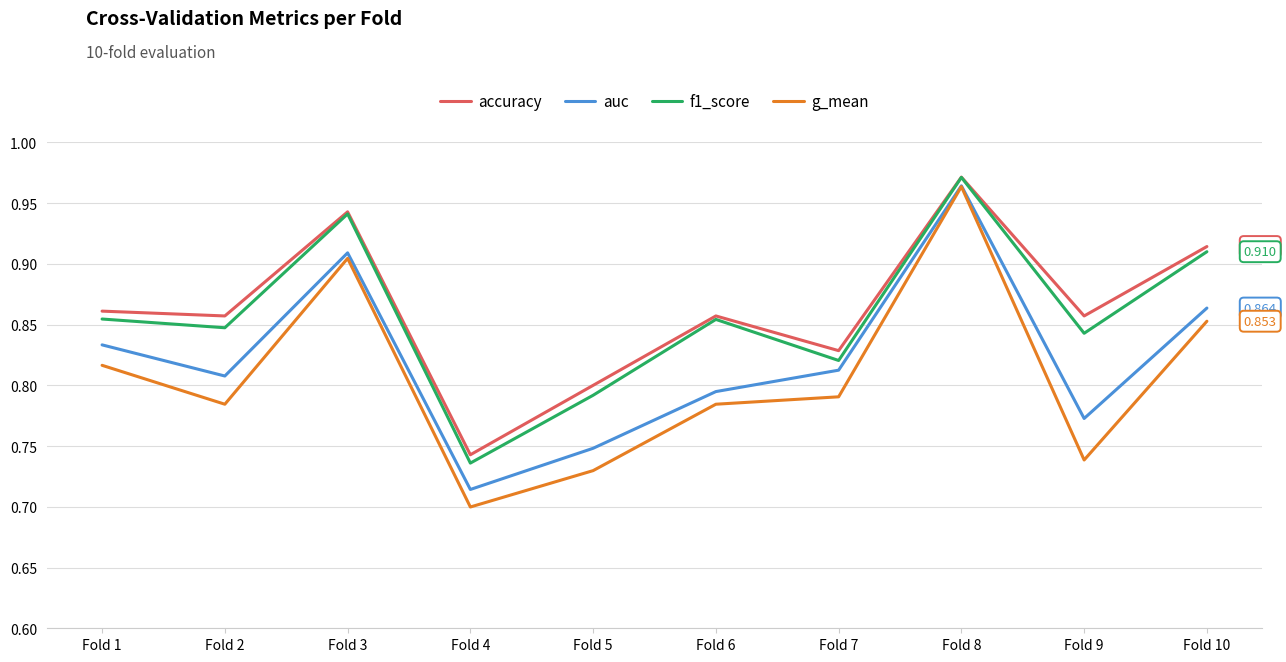

Which series changed the most between Fold 4 and Fold 9?

accuracy